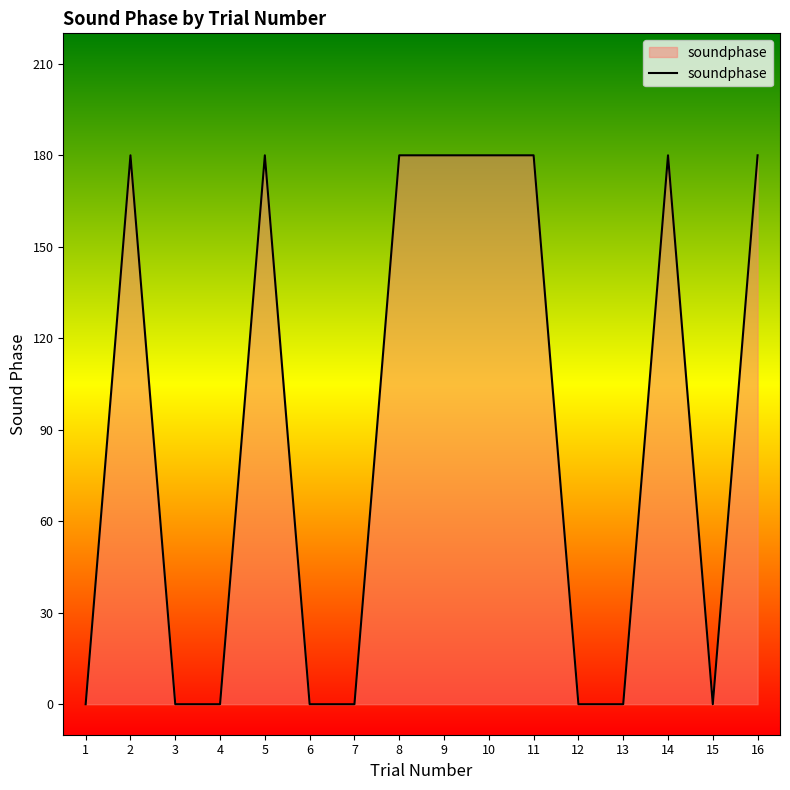

Count the number of data series in this chart.

1